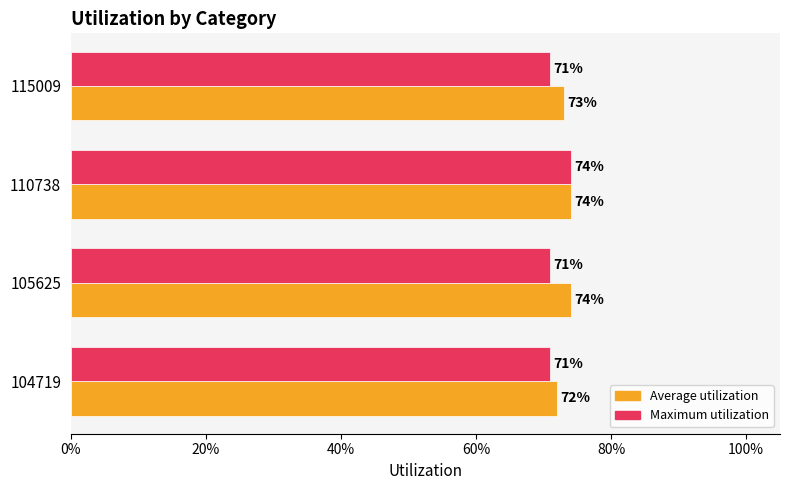

What are all the series names shown in the legend?

Average utilization, Maximum utilization